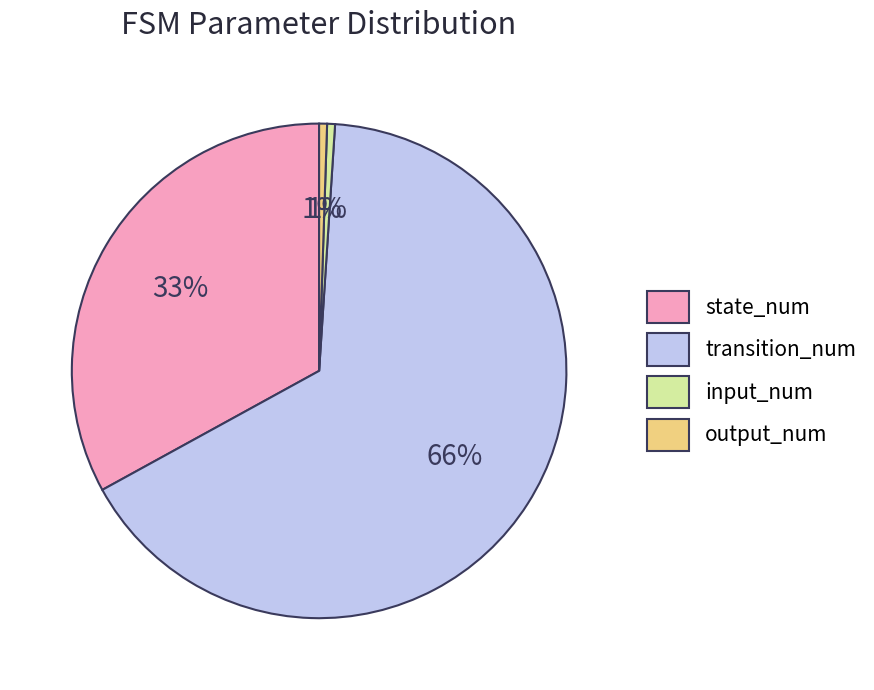

To the nearest percent, what is the combined percentage of transition_num and output_num?

66%